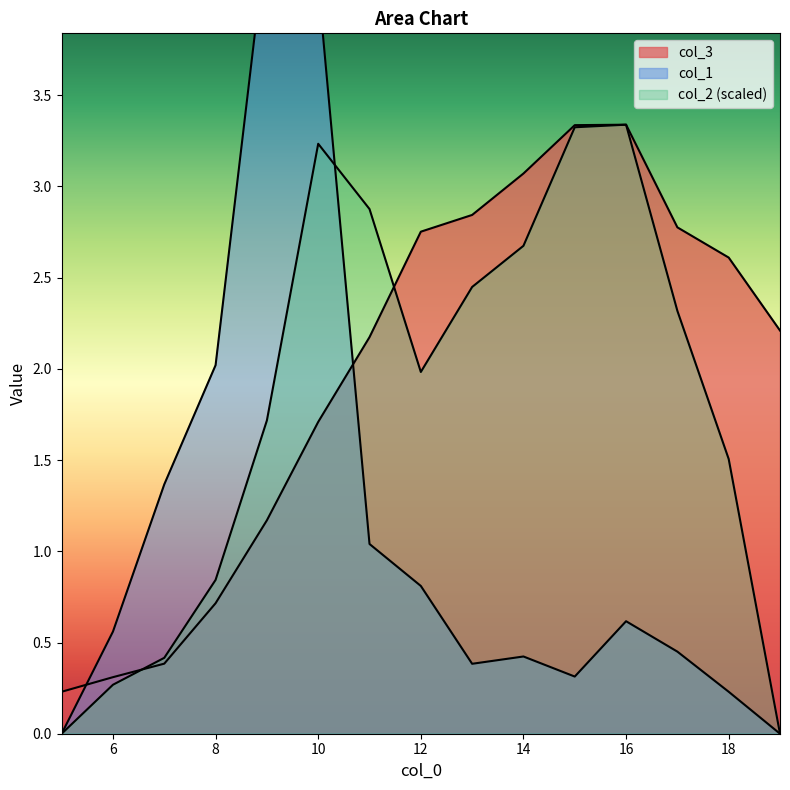

True or false: col_3 and col_2 cross at least once.

True